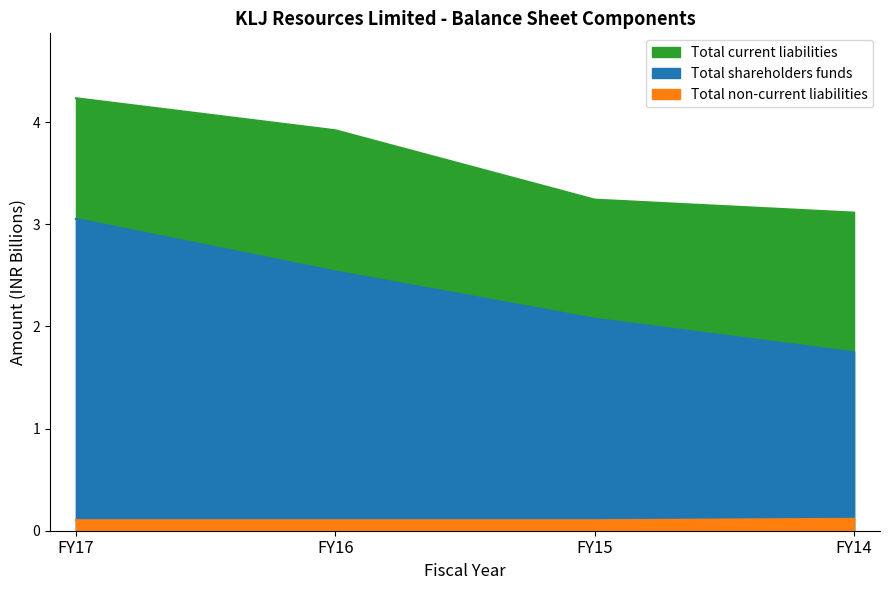

Reading left to right, transcribe all the data shown in this chart.

Total shareholders funds: FY17=3.1	FY16=2.5	FY15=2.1	FY14=1.7
Total non-current liabilities: FY17=0.1	FY16=0.1	FY15=0.1	FY14=0.1
Total current liabilities: FY17=4.2	FY16=3.9	FY15=3.2	FY14=3.1